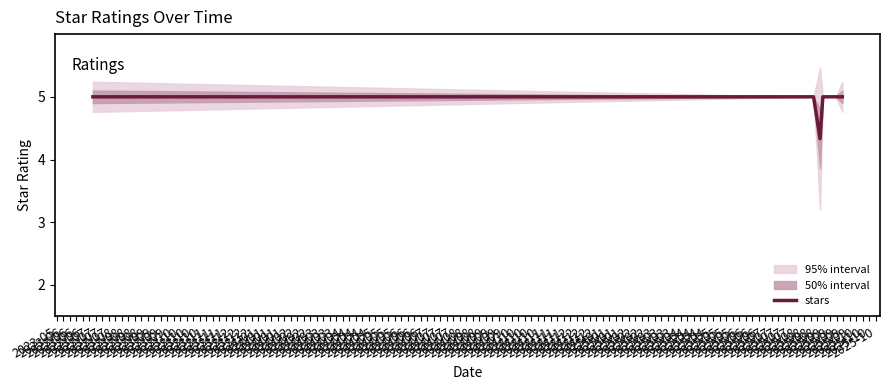

Which label corresponds to the smallest value in the chart?

2023-06